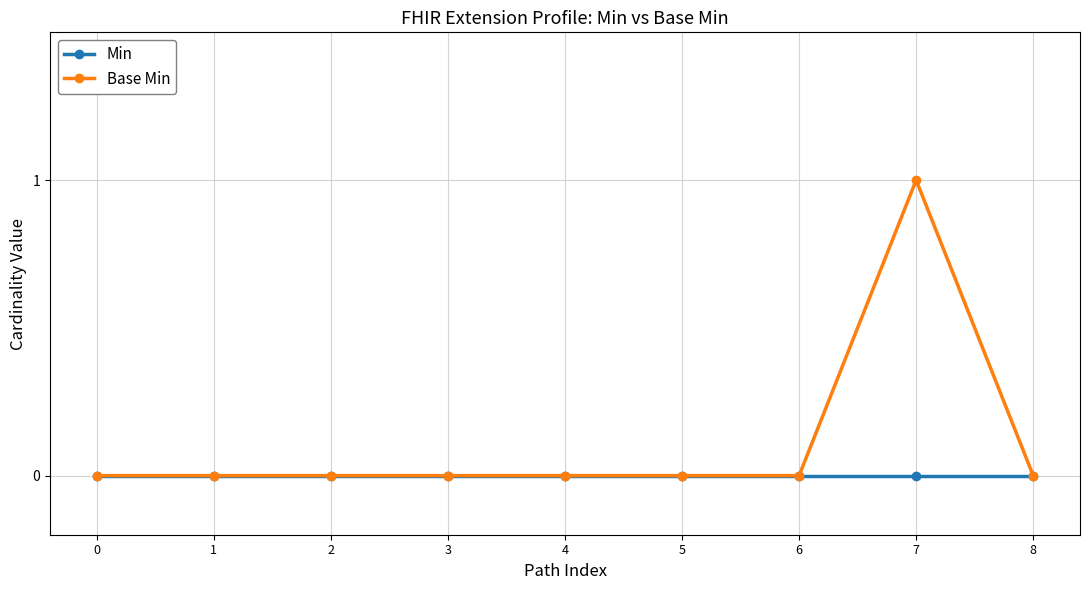

Which series has the largest total across all categories?

Base Min